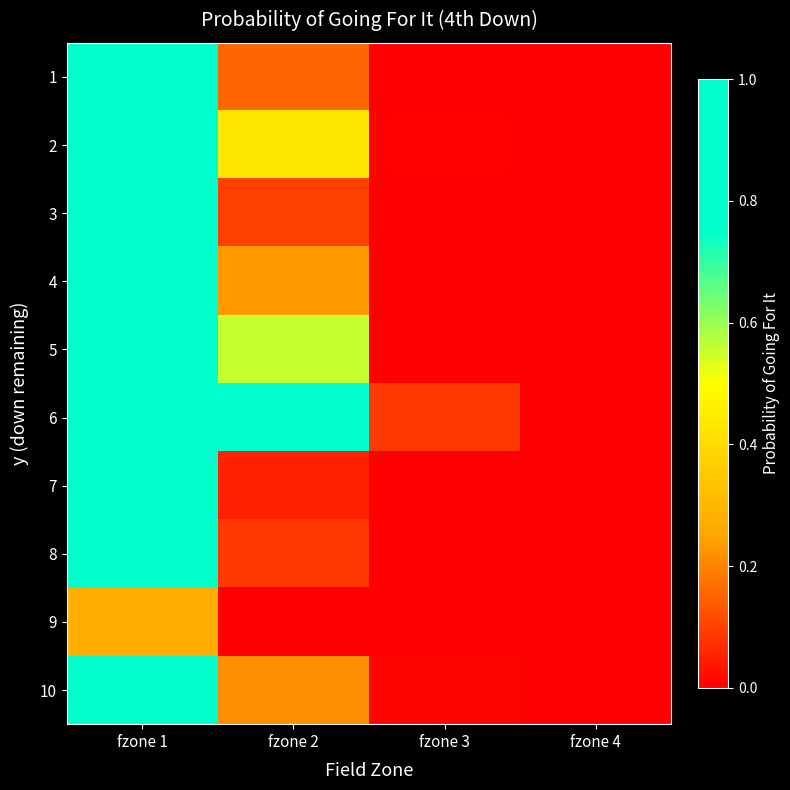

Reading left to right, transcribe all the data shown in this chart.

1: fzone 1=0.9	fzone 2=0.2	fzone 3=0.0	fzone 4=0.0
2: fzone 1=1.0	fzone 2=0.4	fzone 3=0.0	fzone 4=0.0
3: fzone 1=0.9	fzone 2=0.1	fzone 3=0.0	fzone 4=0.0
4: fzone 1=1.0	fzone 2=0.2	fzone 3=0.0	fzone 4=0.0
5: fzone 1=1.0	fzone 2=0.6	fzone 3=0.0	fzone 4=0.0
6: fzone 1=1.0	fzone 2=1.0	fzone 3=0.1	fzone 4=0.0
7: fzone 1=0.8	fzone 2=0.1	fzone 3=0.0	fzone 4=0.0
8: fzone 1=0.9	fzone 2=0.1	fzone 3=0.0	fzone 4=0.0
9: fzone 1=0.3	fzone 2=0.0	fzone 3=0.0	fzone 4=0.0
10: fzone 1=0.9	fzone 2=0.2	fzone 3=0.0	fzone 4=0.0